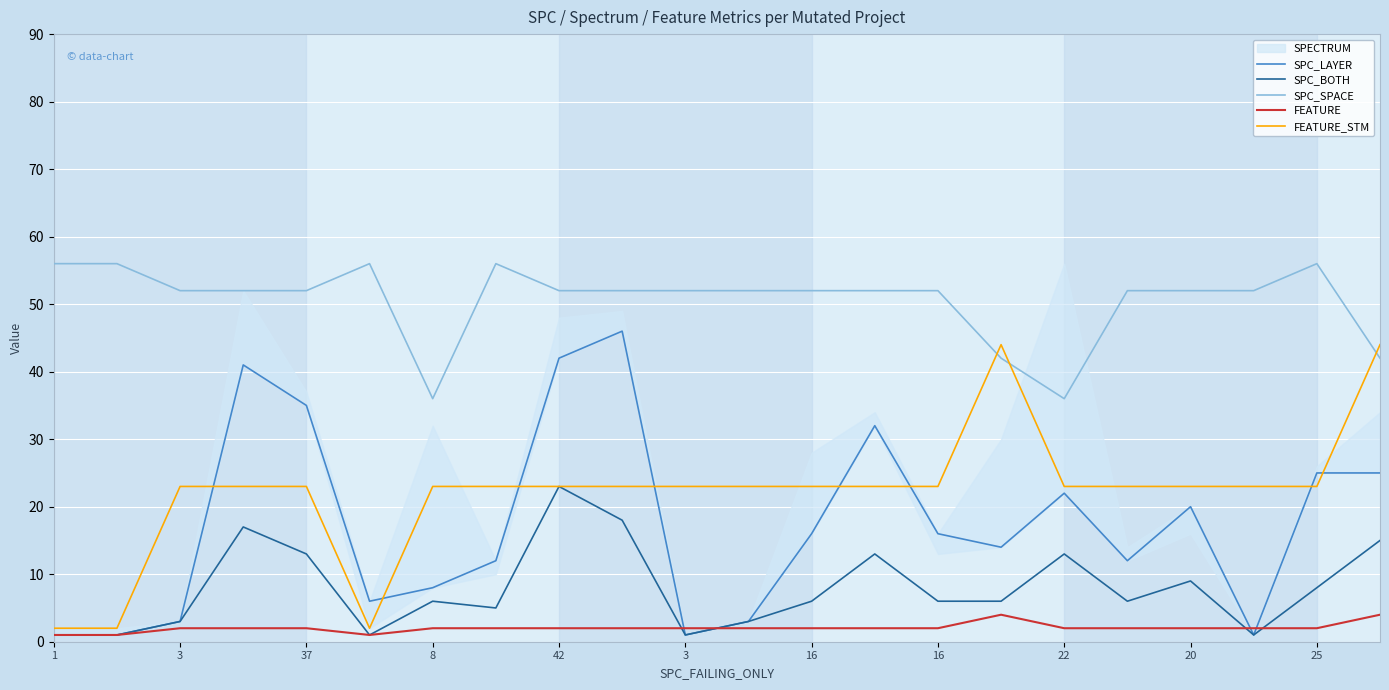

Between 16 and 13, which series saw the biggest shift?

SPC_LAYER